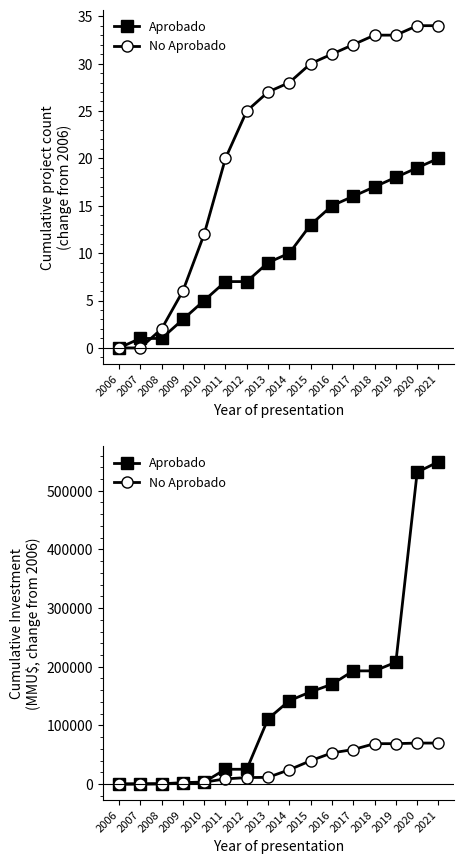

What is the difference between the highest and lowest values at 2018?

124102